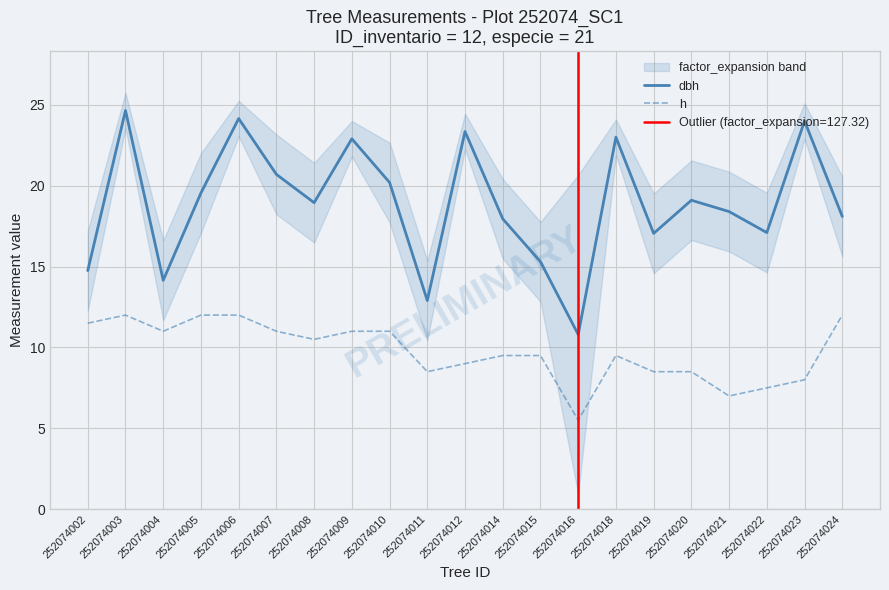

Is it true that h equals 13.0 at 252074019?

False